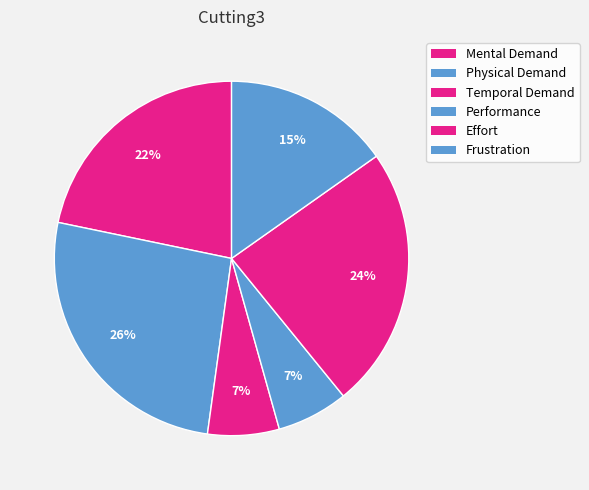

How many slices are in this pie chart?

6